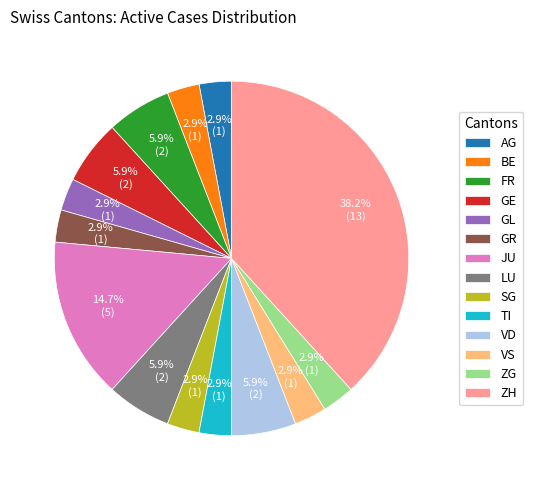

Combined, do JU and VS account for over 50%?

No